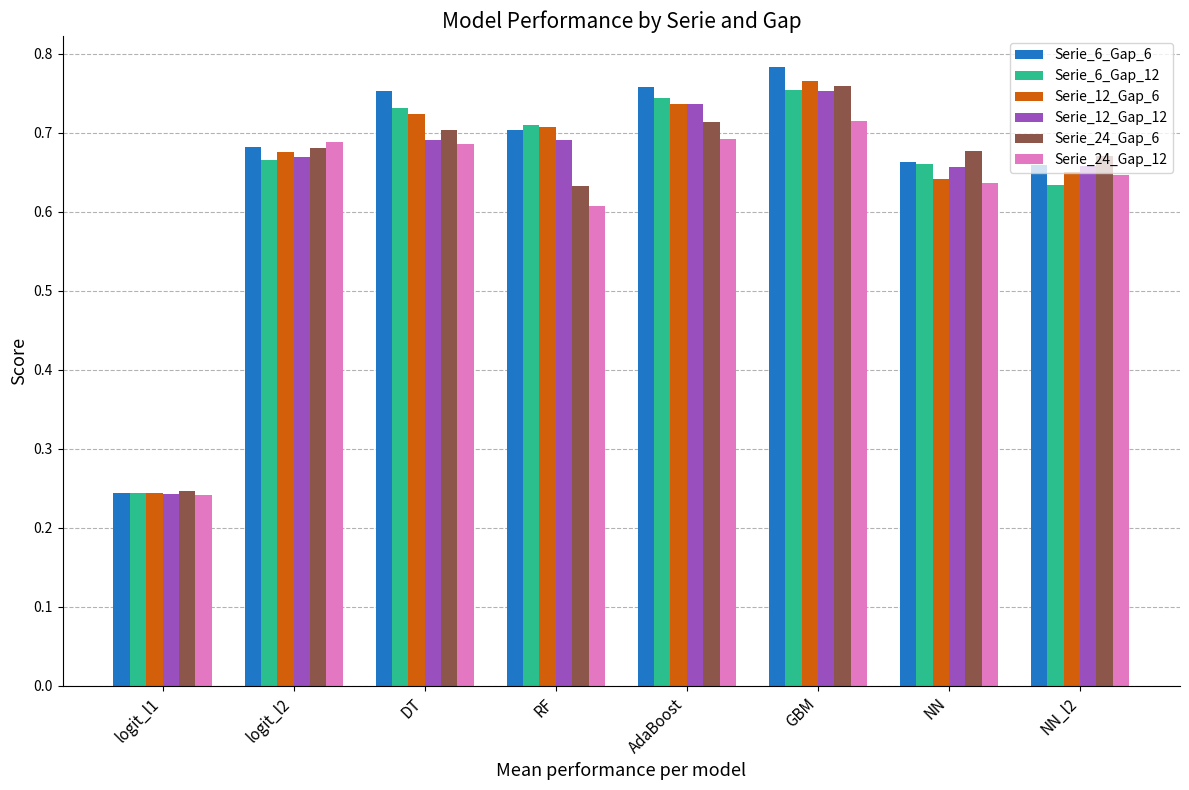

Which label corresponds to the smallest value in the chart?

logit_l1